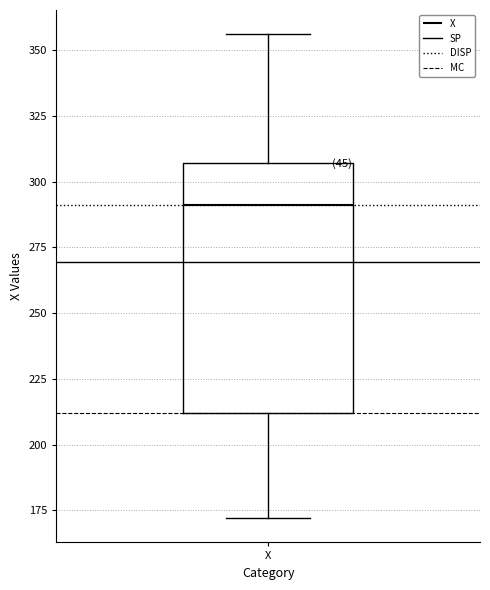

Transcribe this box plot: give where the median line is, the range the box spans, and where the two whiskers end, as read against the y-axis. The values are not printed on the chart, so give them approximately, as read against the axis.

median 290, box 210 to 305, whiskers 170 to 355